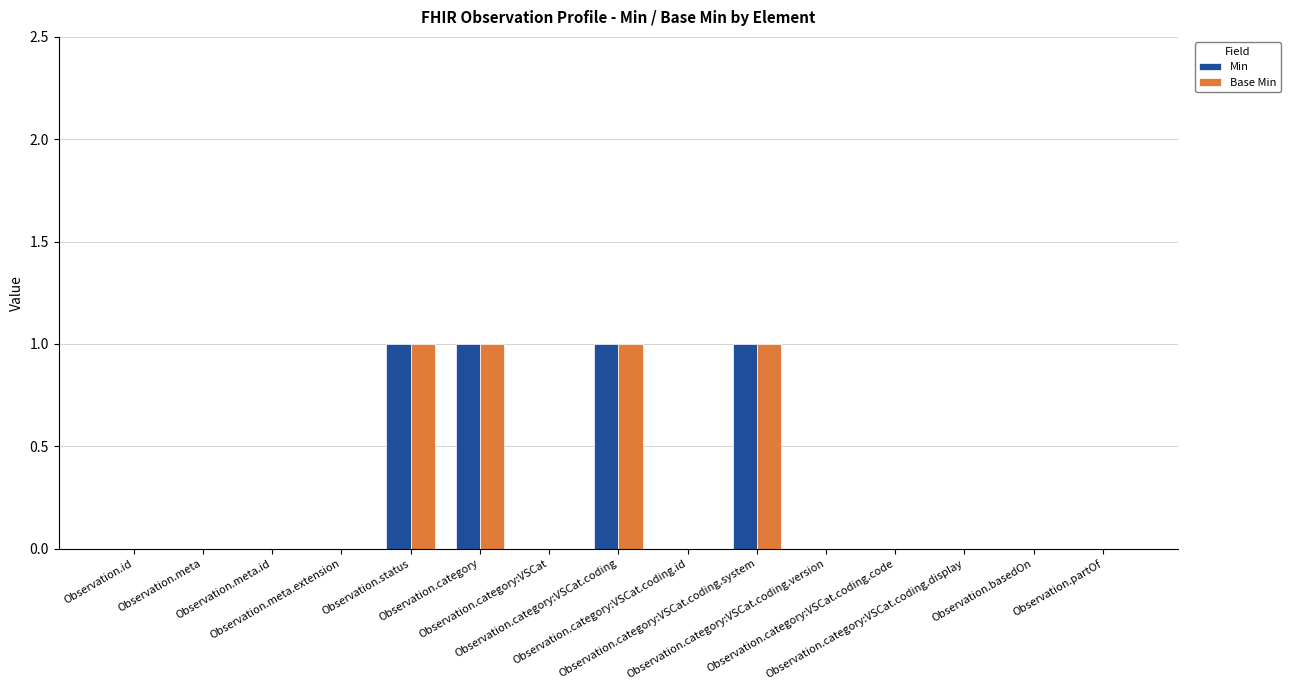

What is the sum of all Min values?

4